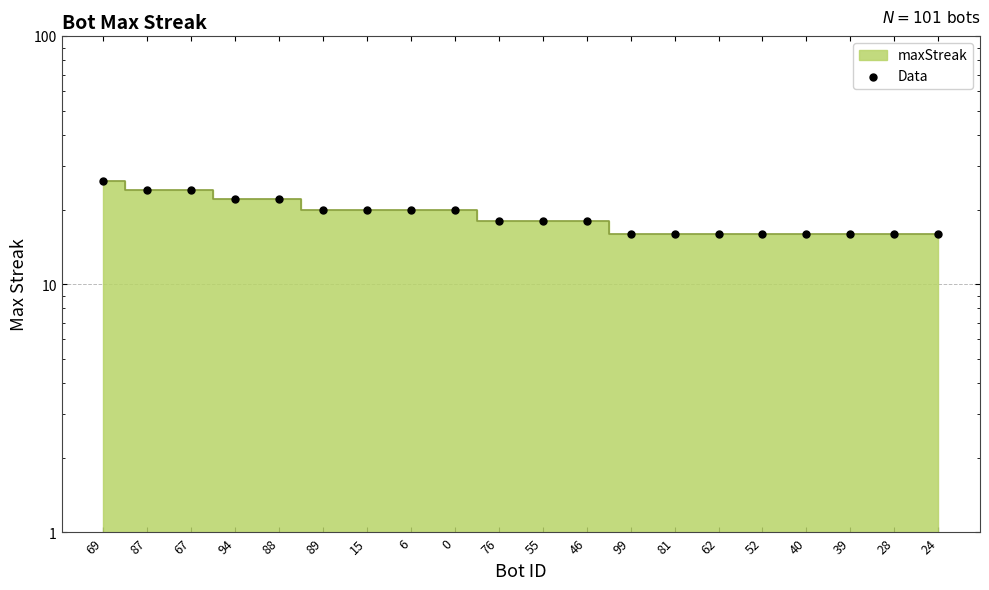

Approximately how many times larger is the value at 81 compared to 76?

0.9